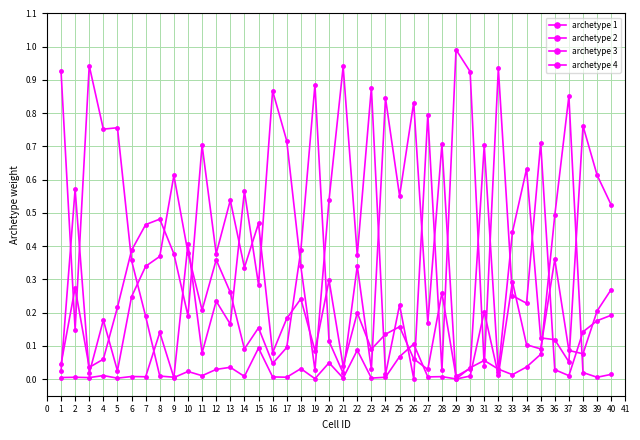

How many lines are shown in the chart?

4